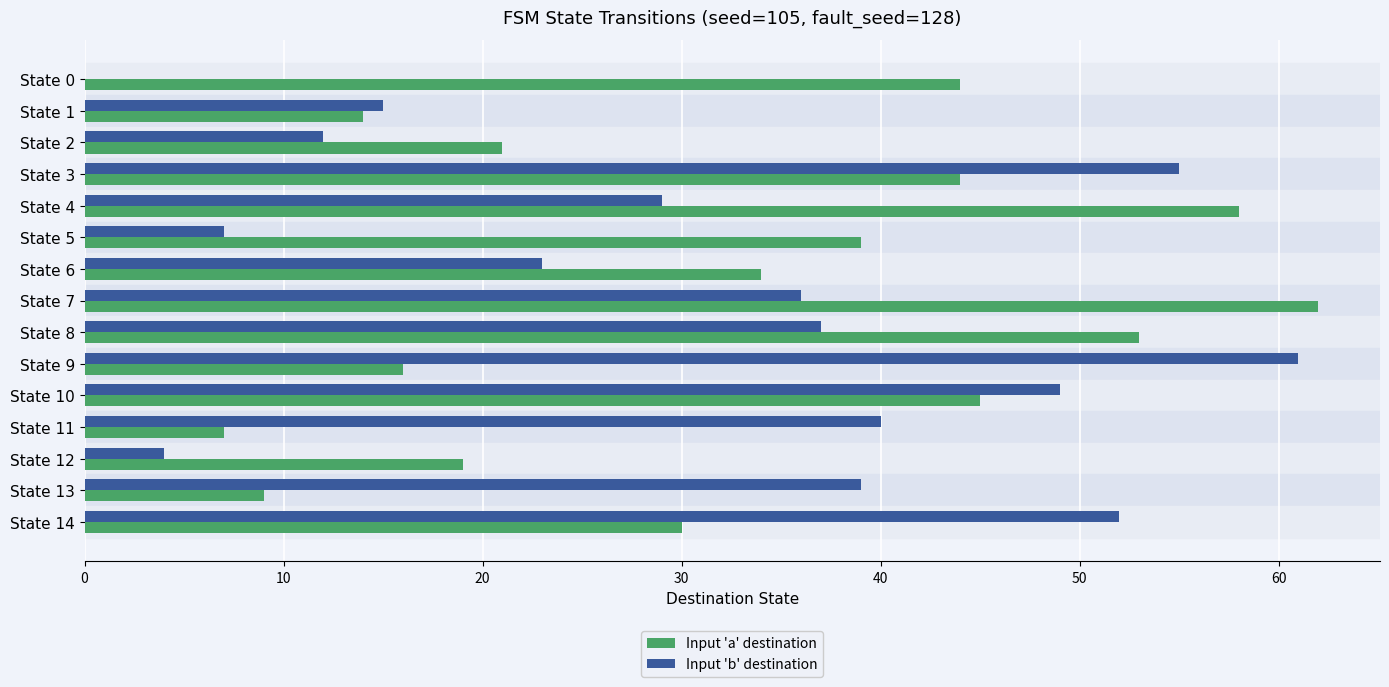

Is the value of Input 'b' destination at State 0 greater than the value of Input 'a' destination at State 9?

No